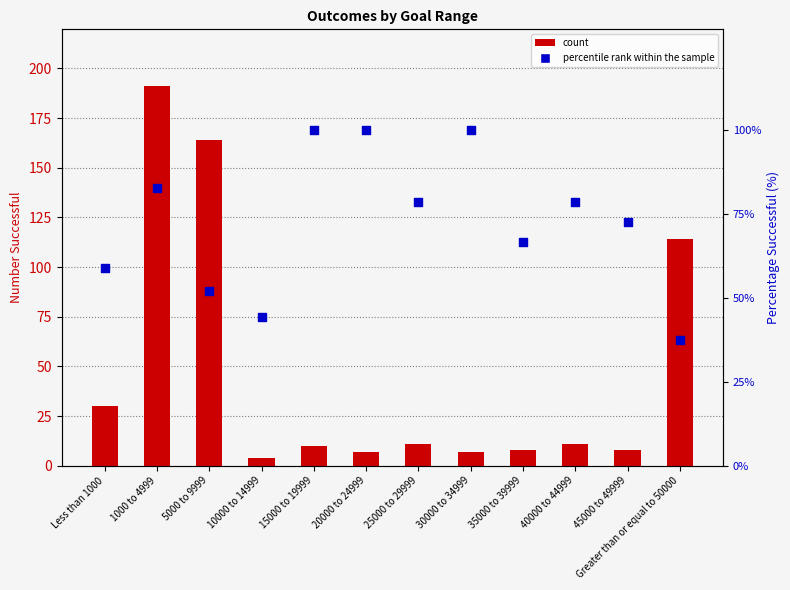

What are all the series names shown in the legend?

count, percentile rank within the sample